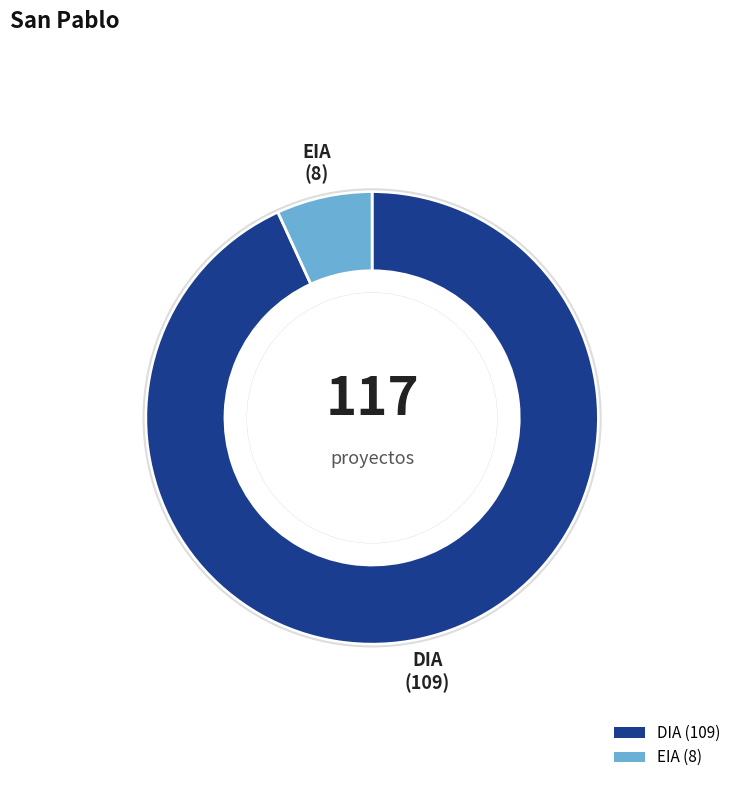

Is it true that DIA is 93% of the pie?

True